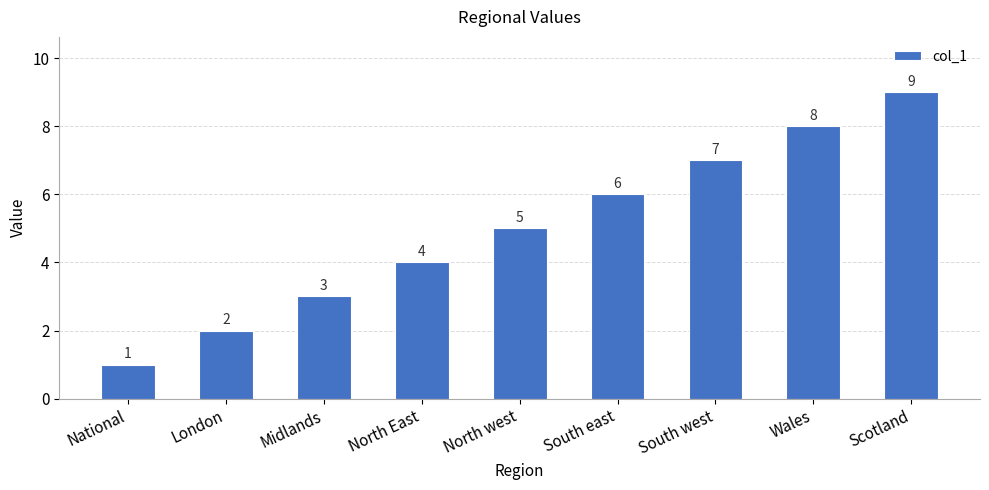

The chart shows a value of 4 at North East. True or false?

True